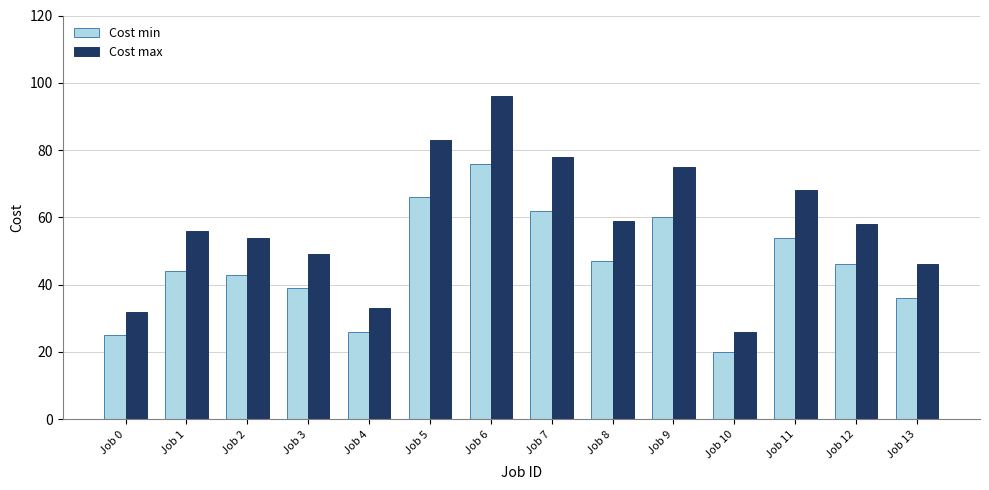

Which series has the widest spread of values?

Cost max